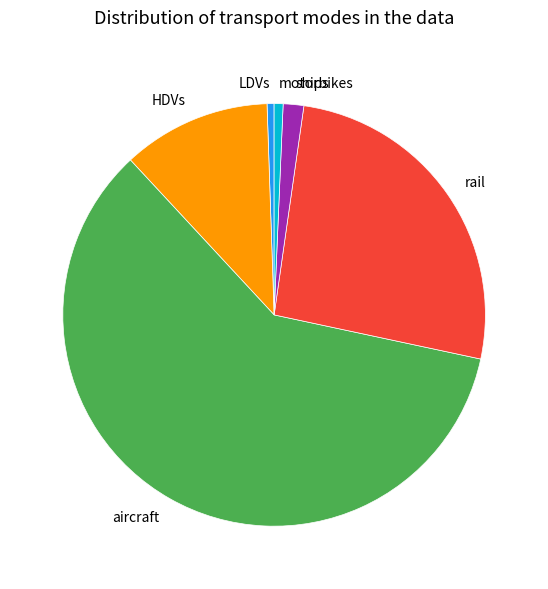

Is the sum of motorbikes and aircraft greater than half?

Yes